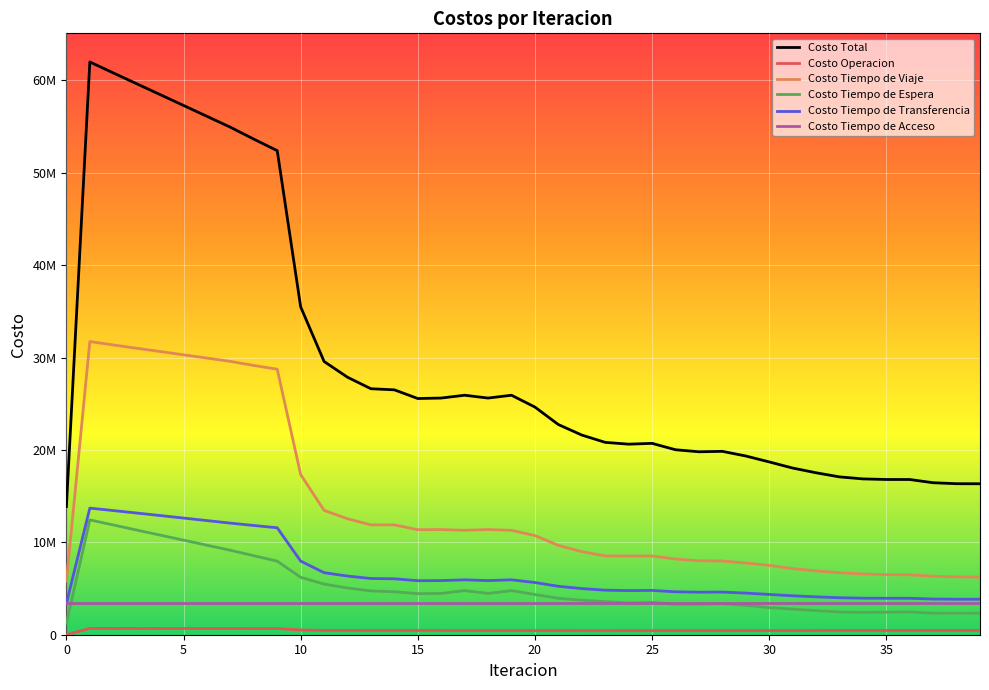

How many interior local valleys does the Costo Tiempo de Viaje series have?

3